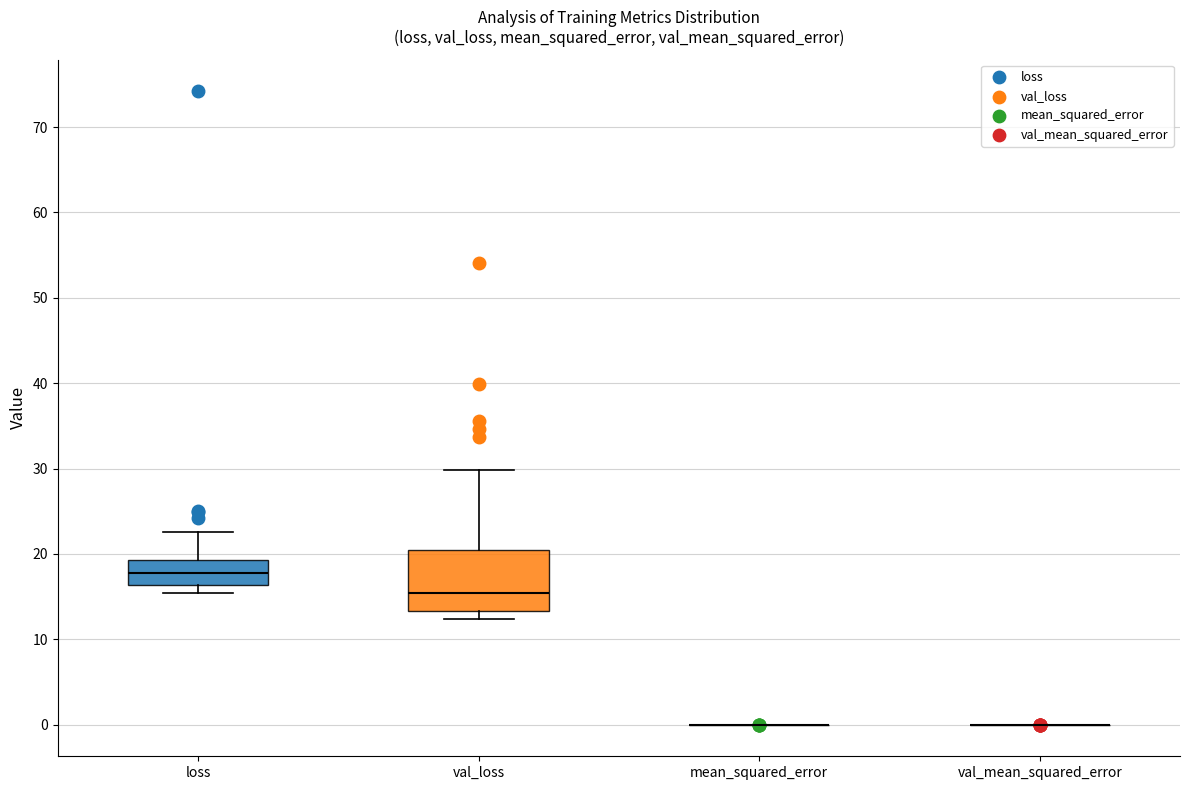

Reading left to right, transcribe this box plot: for each box, give where its median line is, the range the box spans, and where its two whiskers end, as read against the y-axis. The values are not printed on the chart, so give them approximately, as read against the axis.

loss: median 18, box 16 to 19, whiskers 15 to 23
val_loss: median 15, box 13 to 20, whiskers 12 to 30
mean_squared_error: box collapsed to a line at 0, whiskers 0 to 0
val_mean_squared_error: box collapsed to a line at 0, whiskers 0 to 0